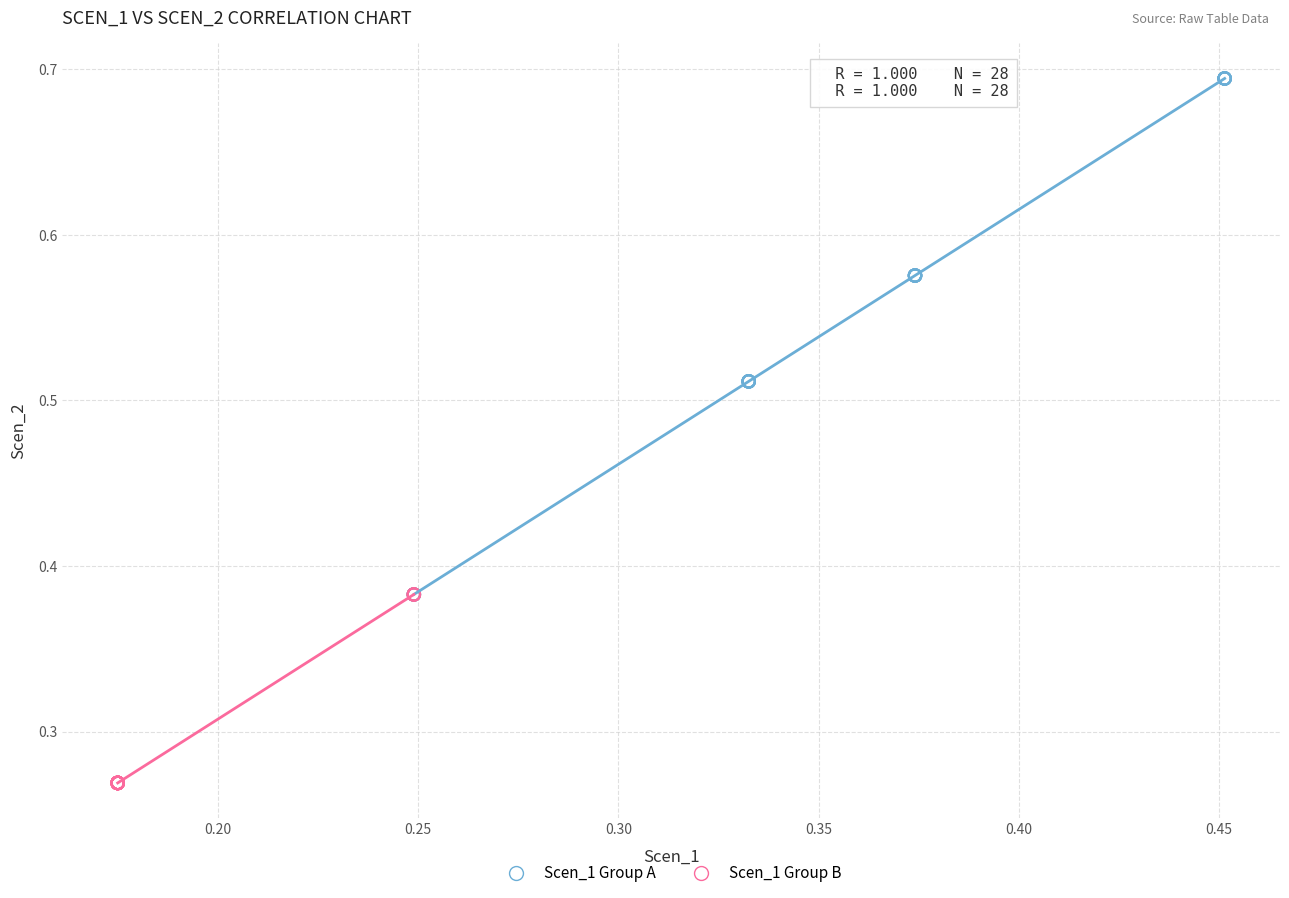

Which series reaches the maximum Y coordinate?

Scen_1 Group A